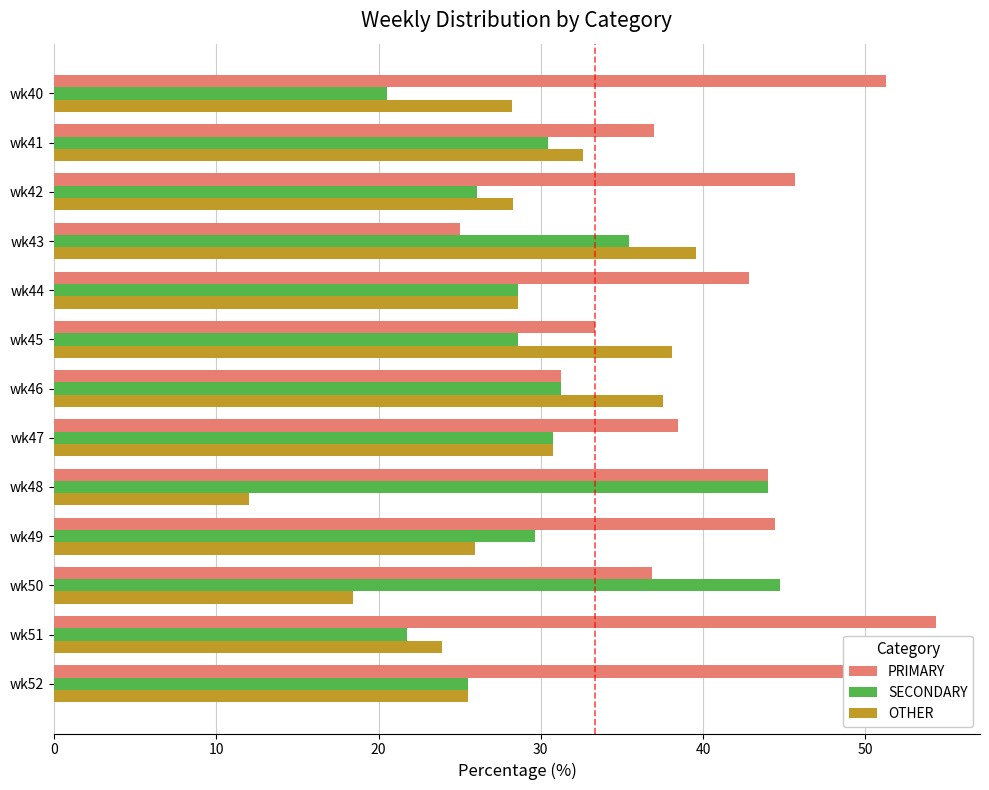

List the series in order of their peak value, highest first.

PRIMARY, SECONDARY, OTHER